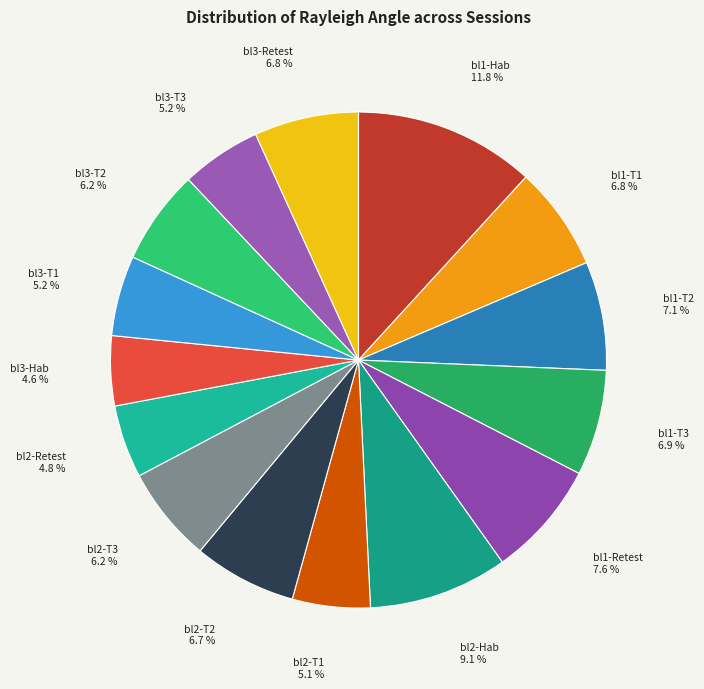

How many slices are in this pie chart?

15